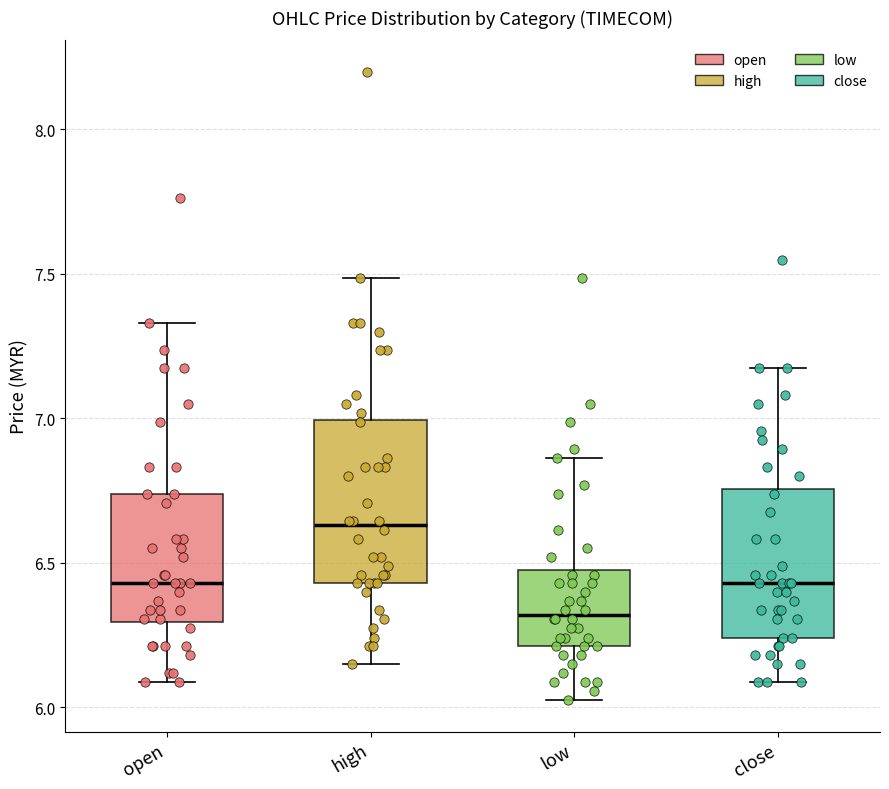

Where is the upper edge of the box for close on the y-axis? The values are not printed on the chart, so give them approximately, as read against the axis.

6.75